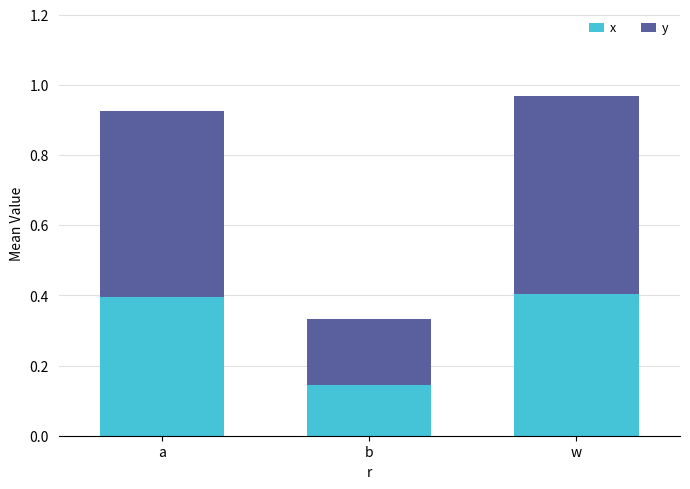

What is the total value across all series at b?

0.3